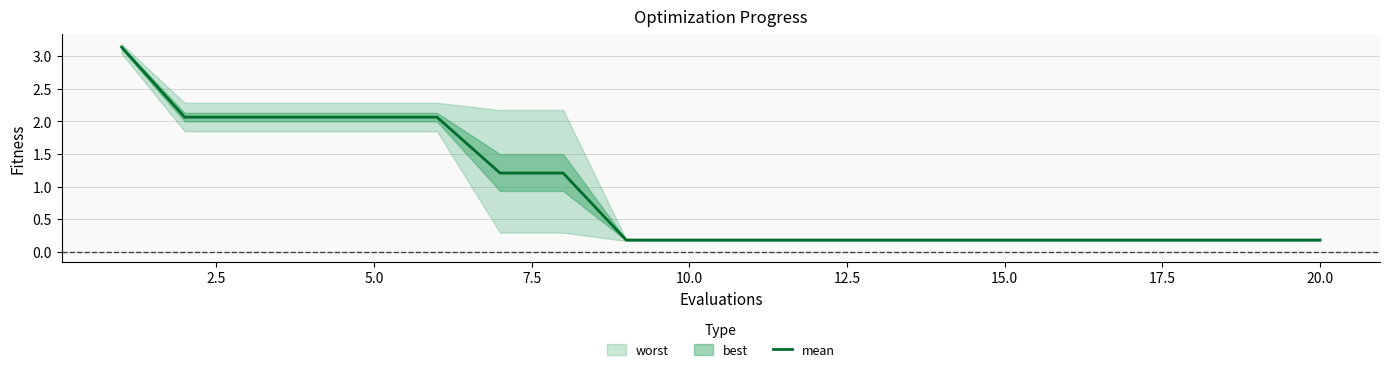

What is the maximum value shown in the chart?

3.1